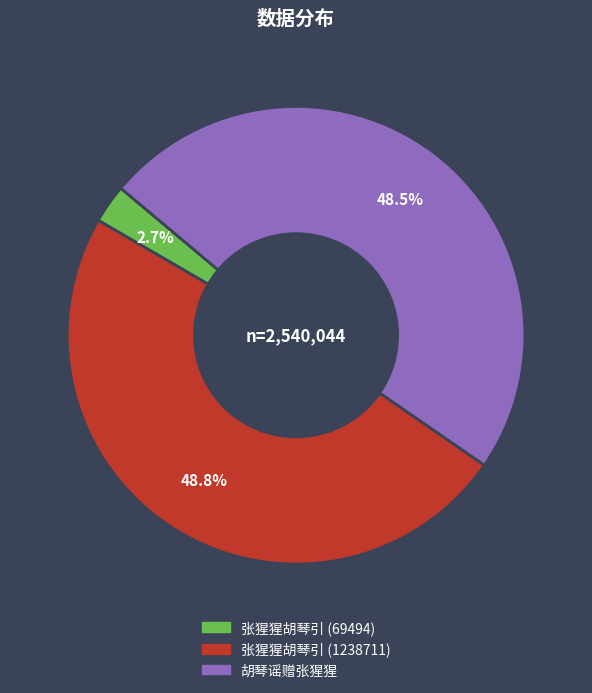

Which slice is the smallest?

张猩猩胡琴引 (69494)